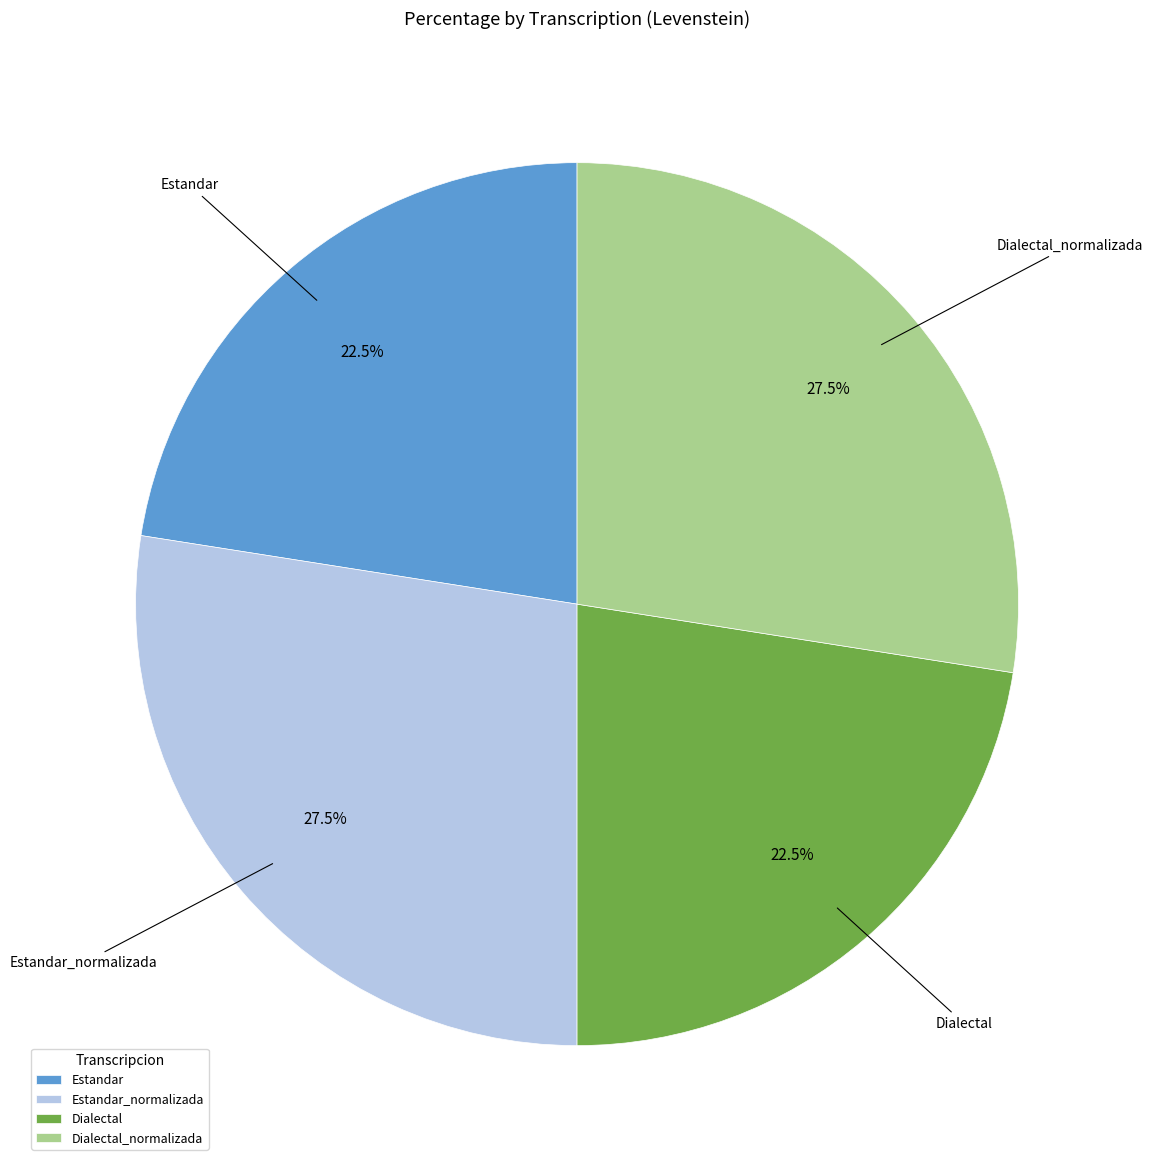

Do Dialectal and Estandar together represent more than half of the pie?

No